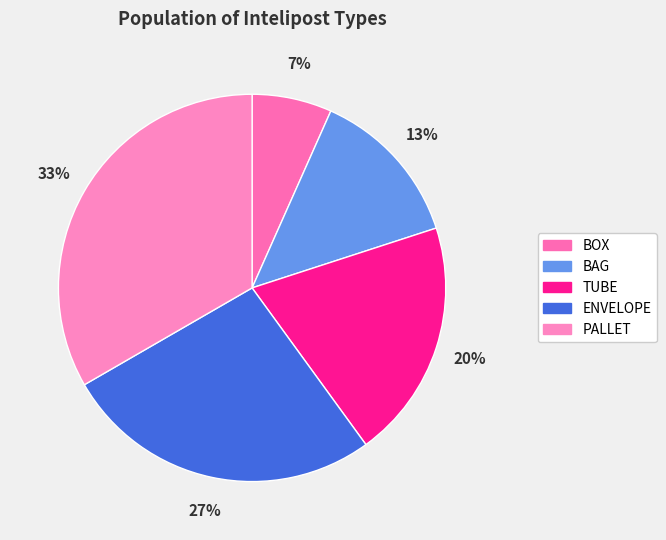

To the nearest percent, what is the difference between the largest and smallest slice percentages?

27%